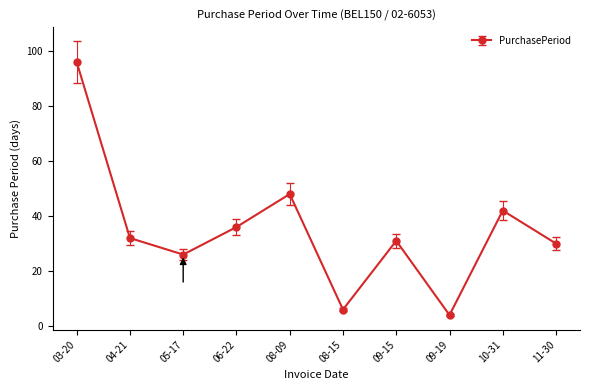

Where is the first local maximum?

08-09